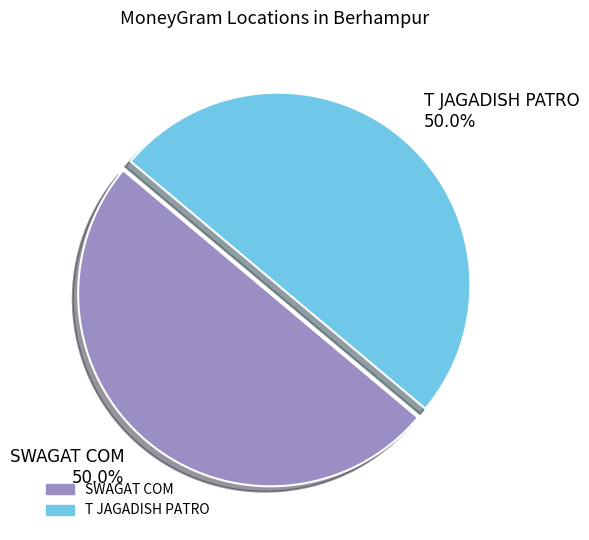

What is the ratio of the value at T JAGADISH PATRO to the value at SWAGAT COM?

1.0